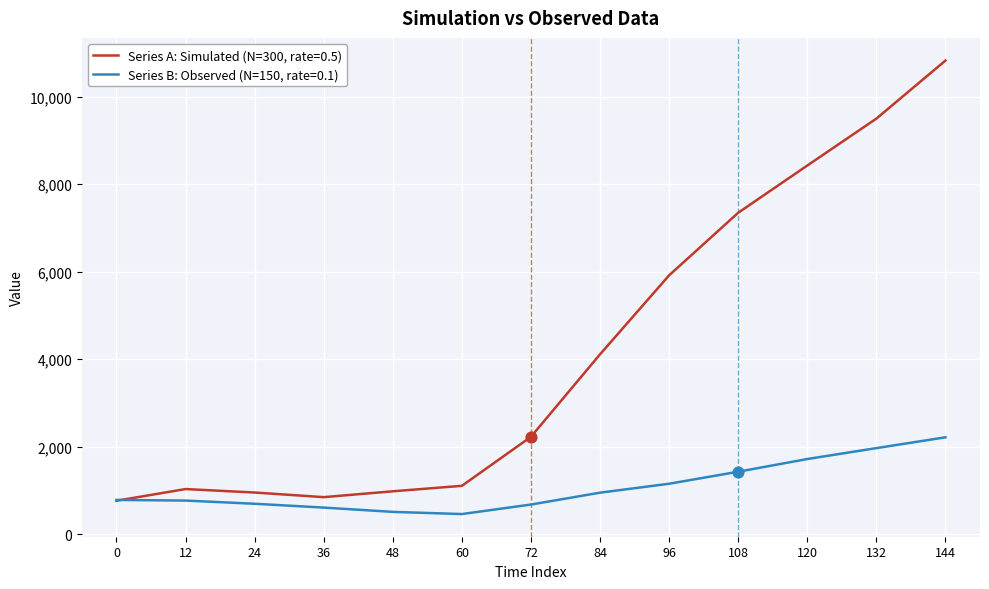

What are all the series names shown in the legend?

Series A: Simulated (N=300, rate=0.5), Series B: Observed (N=150, rate=0.1)